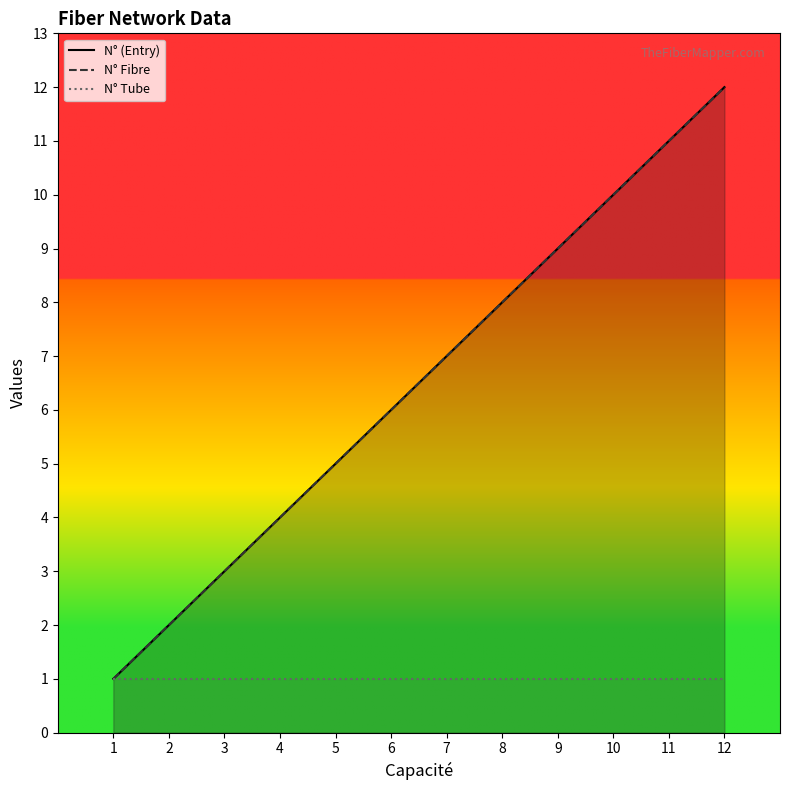

How many lines are shown in the chart?

3